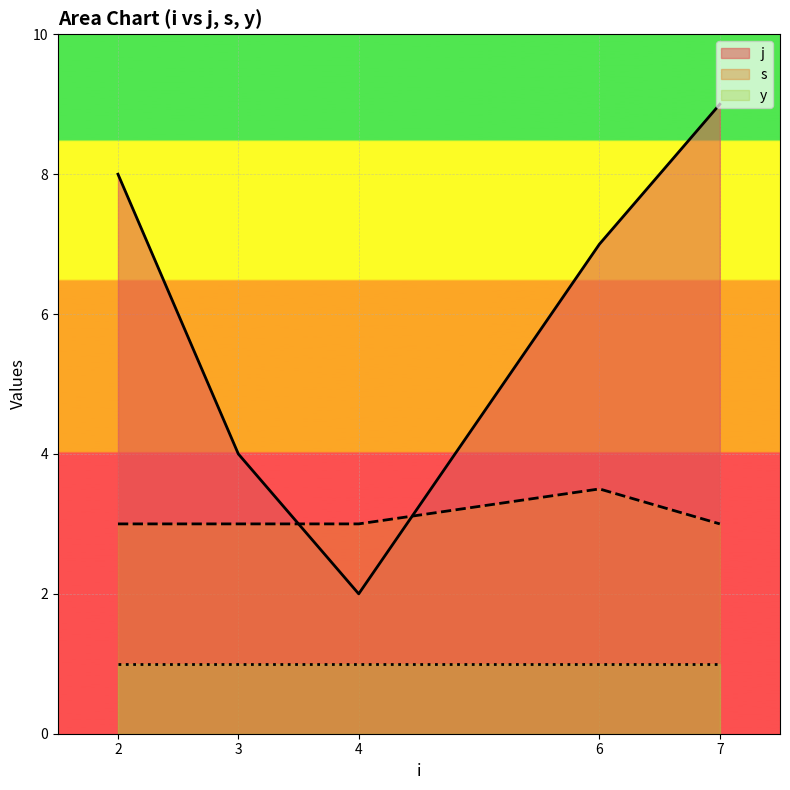

What is the sum of all j values?

30.0